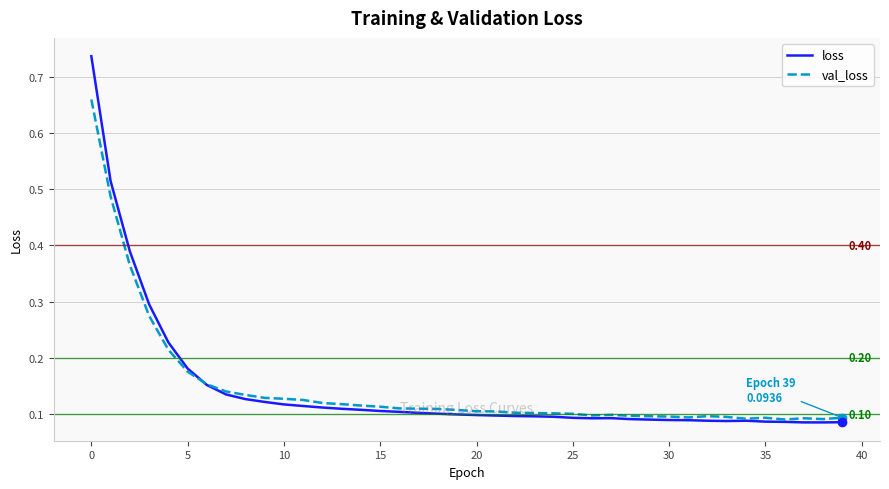

Rank the series by their maximum value, from lowest to highest.

val_loss, loss